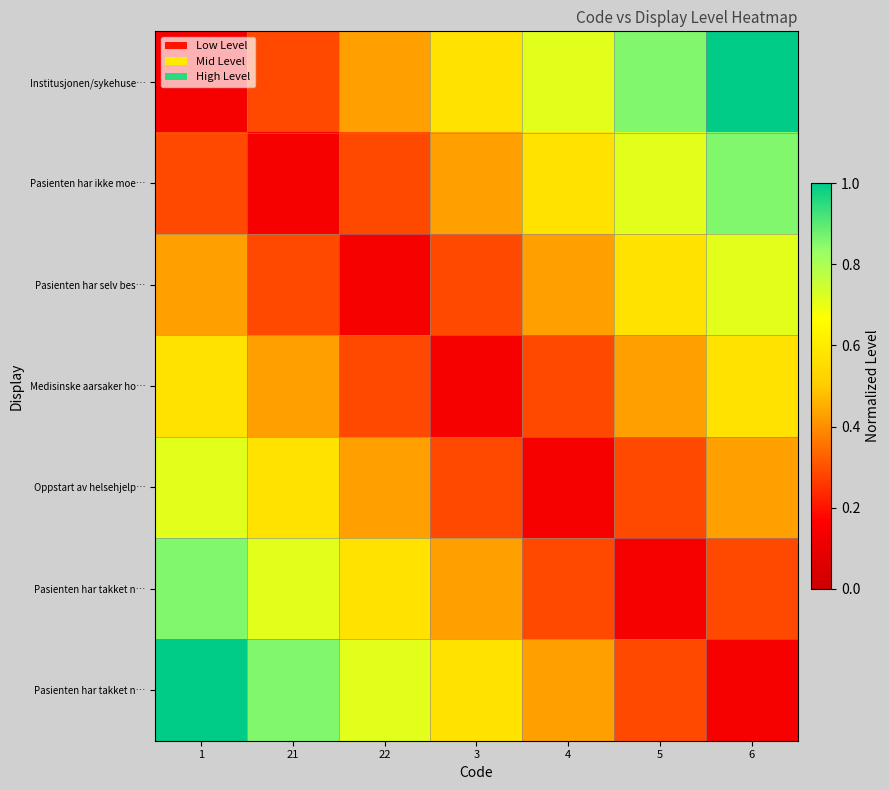

Count the number of data series in this chart.

7